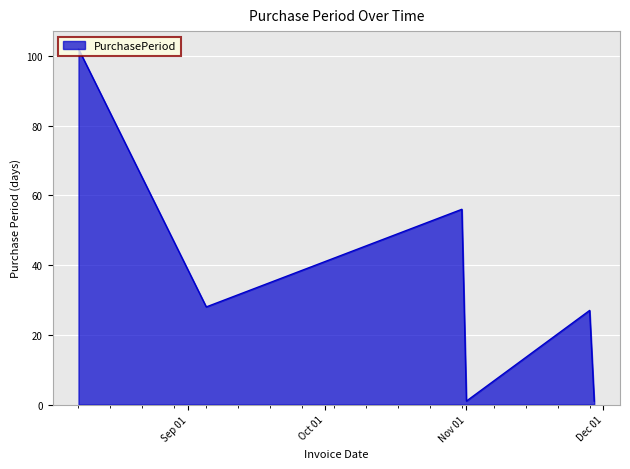

How many interior local valleys (lower than both neighbors) does the data have?

2